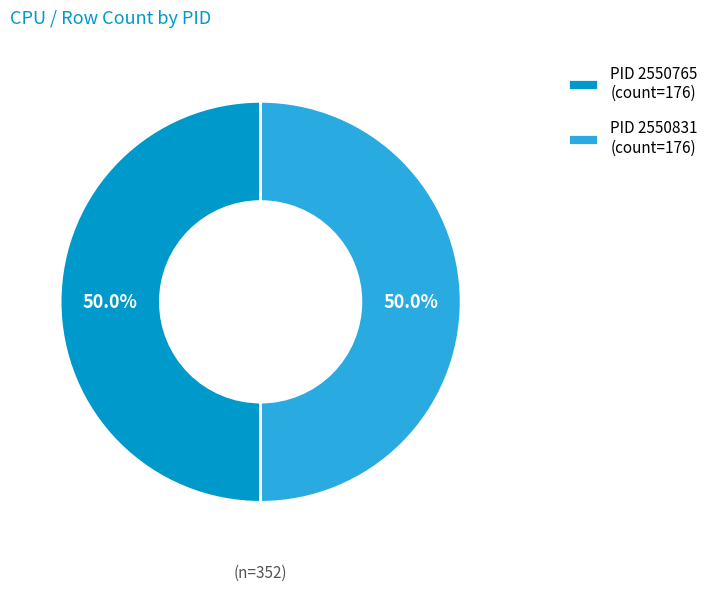

Count the number of slices in the pie.

2